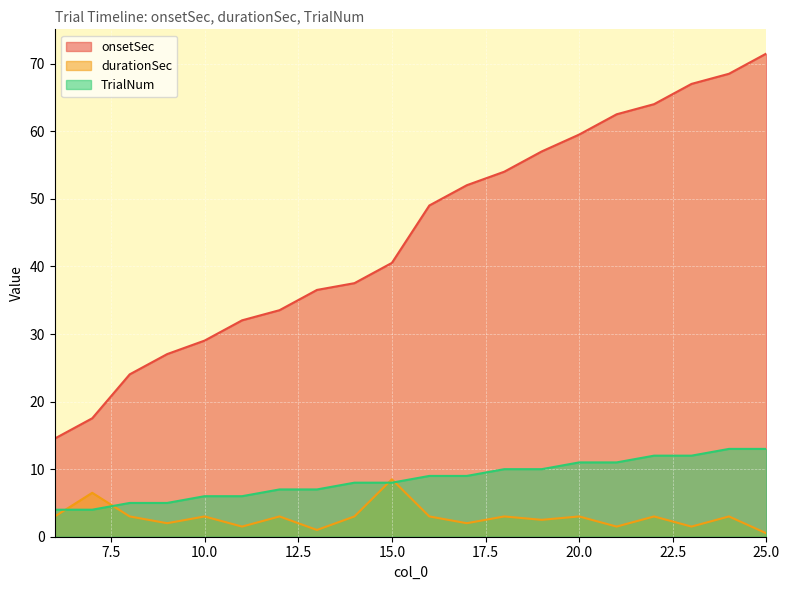

Which category has the lowest value across all series?

25